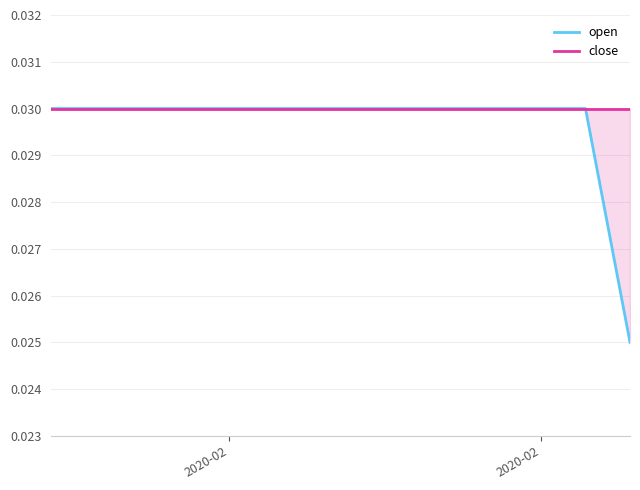

Which category has the lowest value in the close series?

2020-02